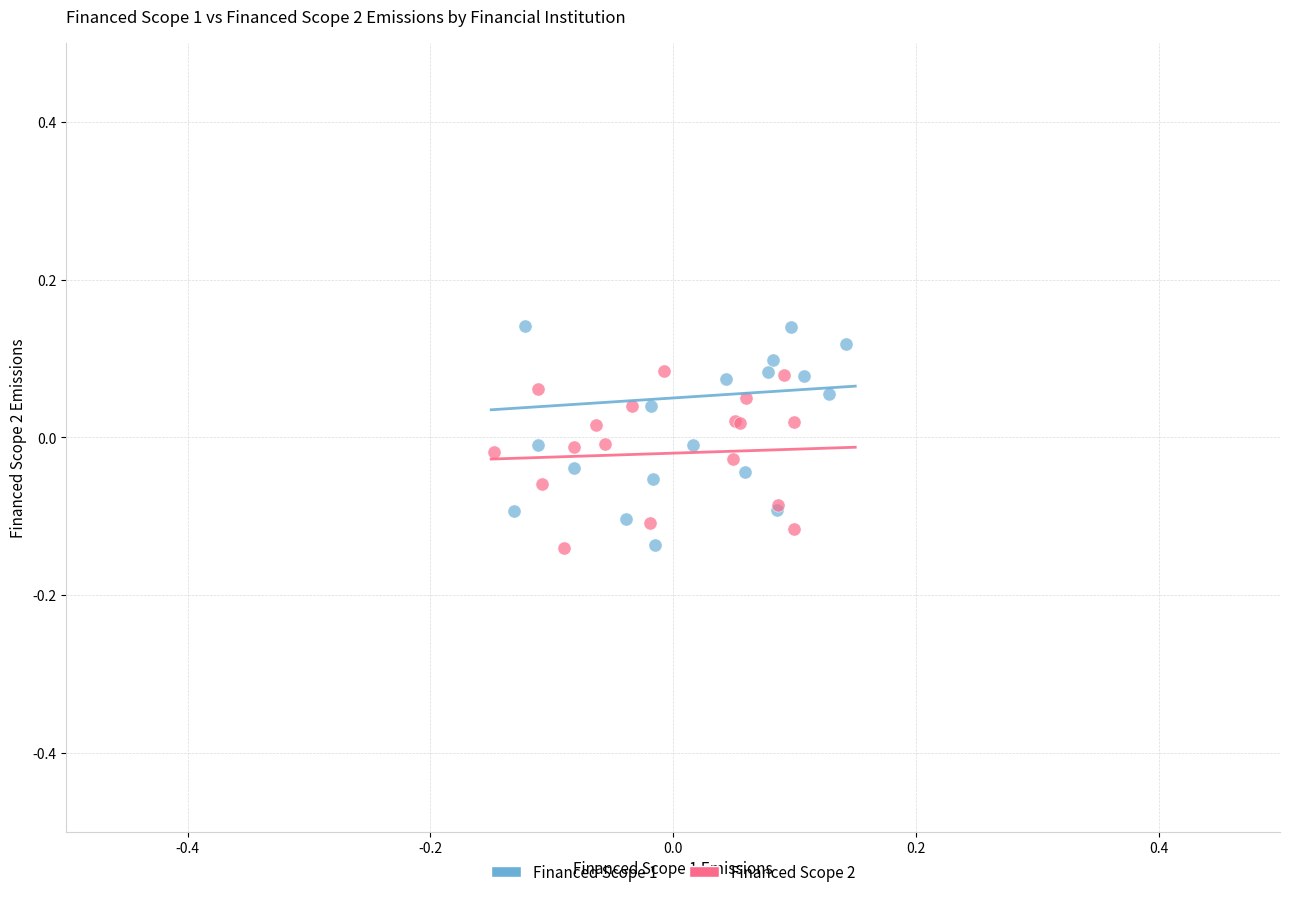

What are all the series names shown in the legend?

Financed Scope 1, Financed Scope 2